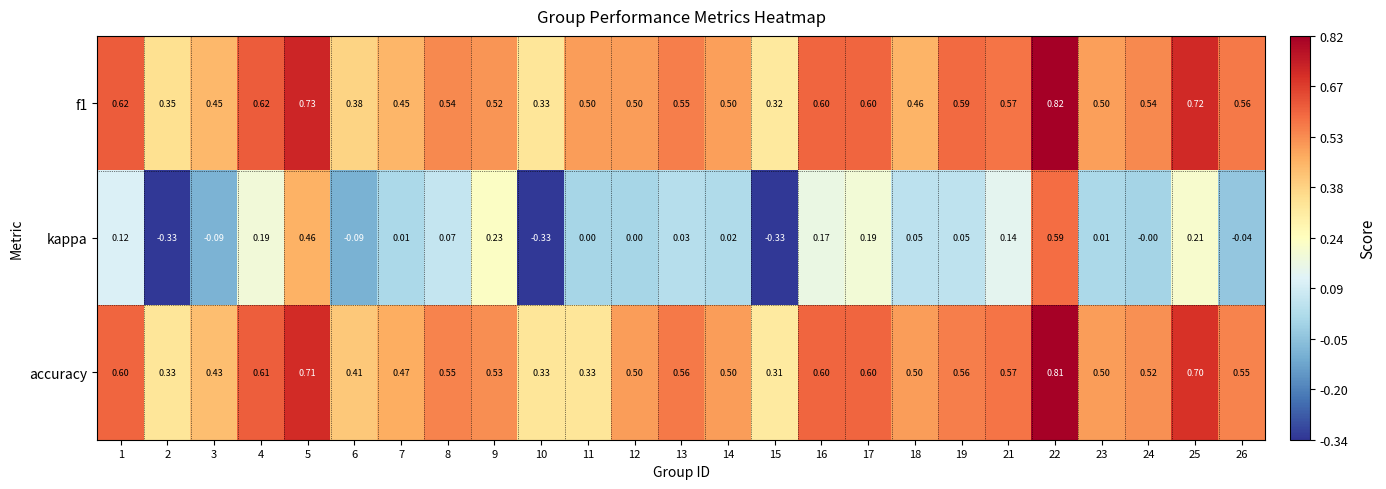

Which series changed the most between 3 and 9?

kappa